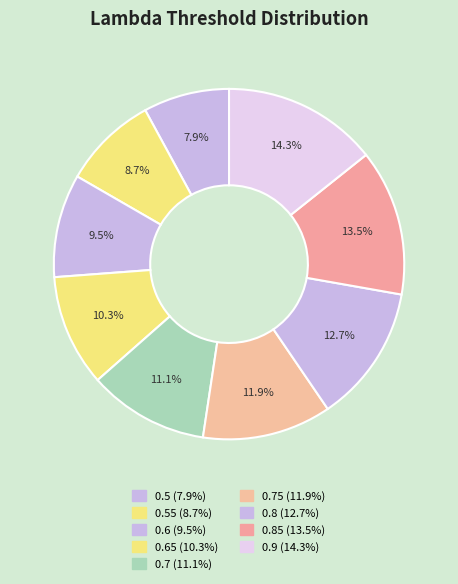

How many segments does this pie chart have?

9